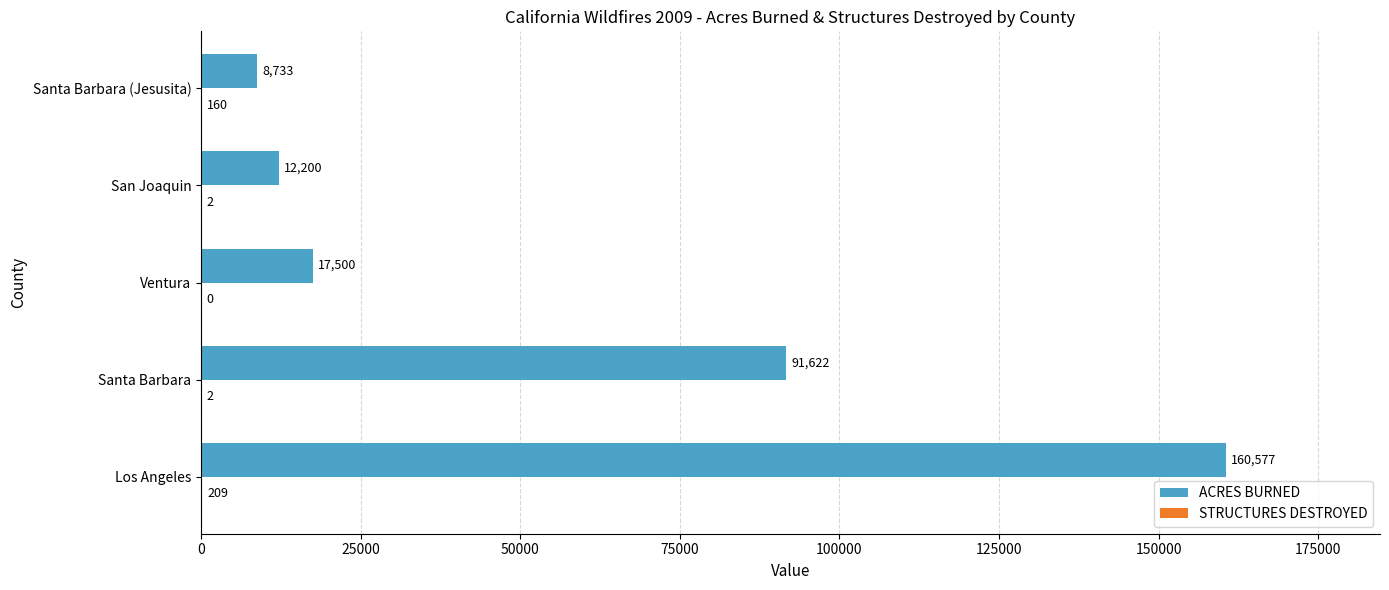

Which series has the largest total across all categories?

ACRES BURNED